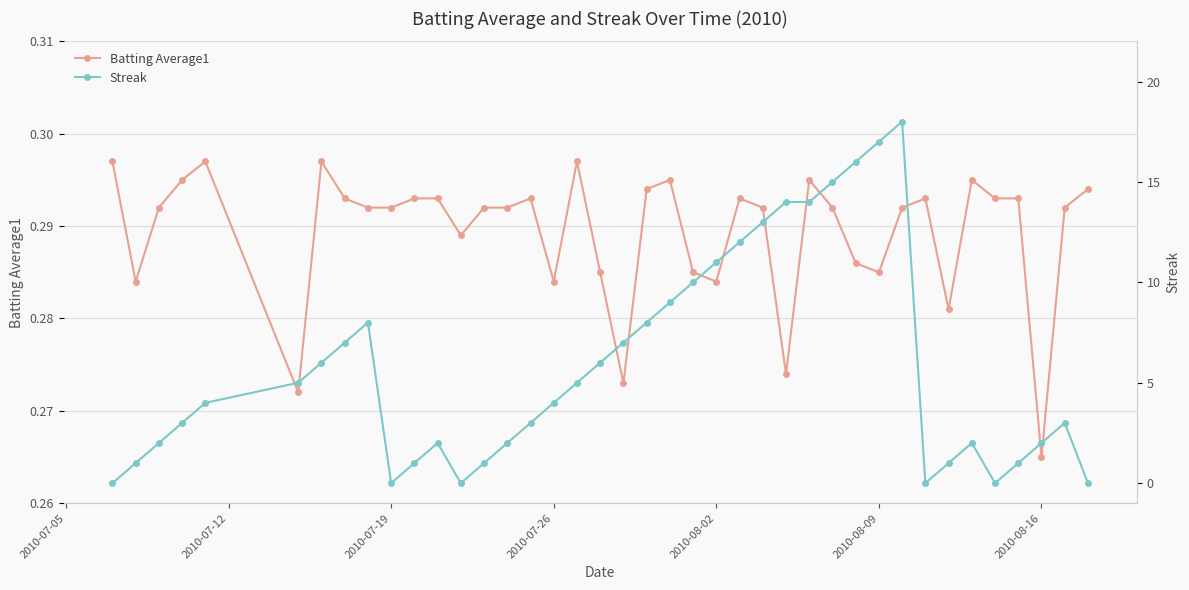

True or false: Batting Average1 has more than 0 points higher than both neighbors.

True